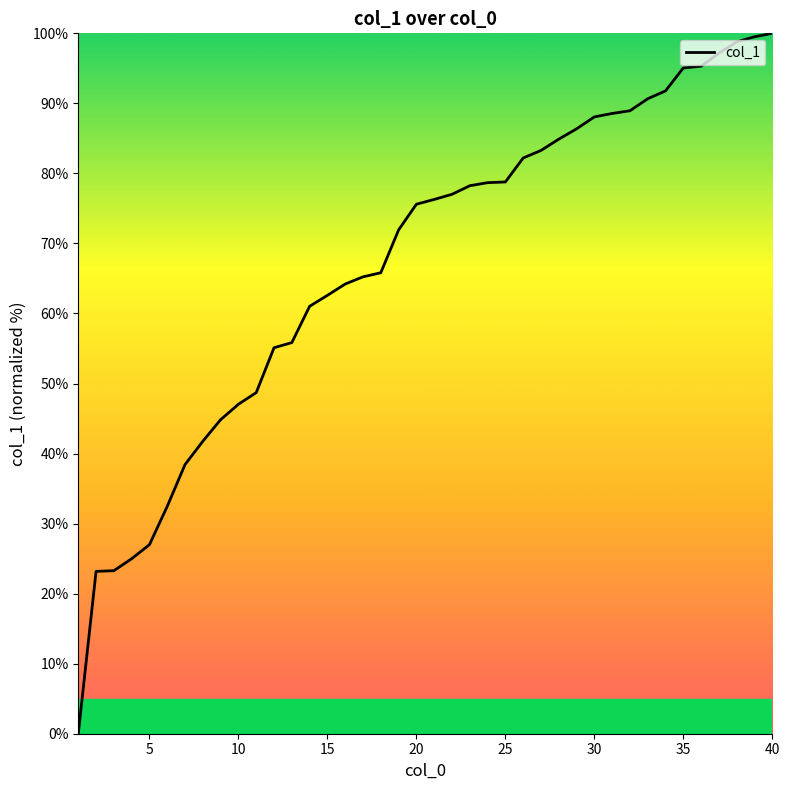

What is the difference between the maximum and minimum values?

100.0